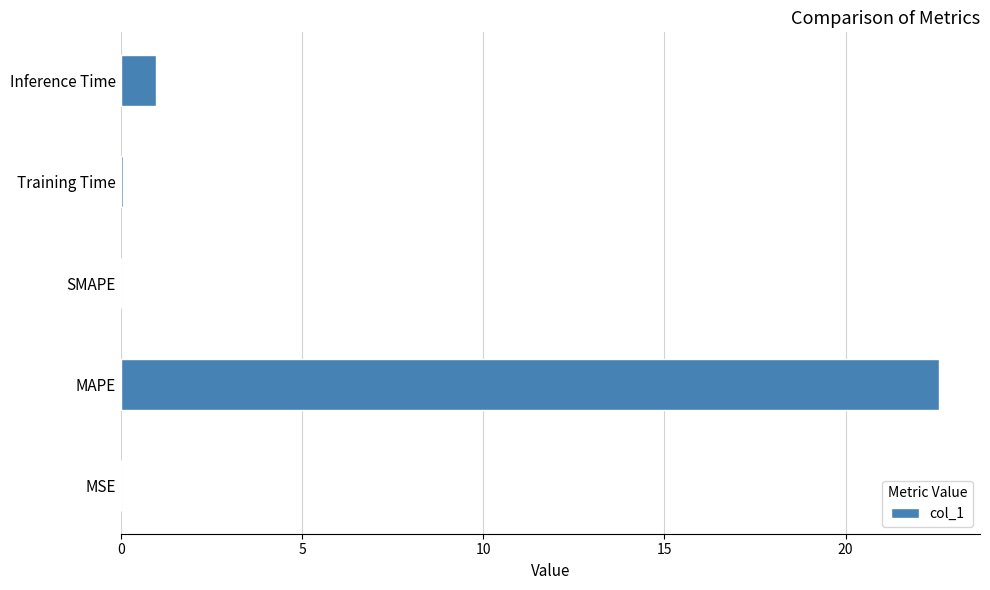

How many series are shown in this chart?

1